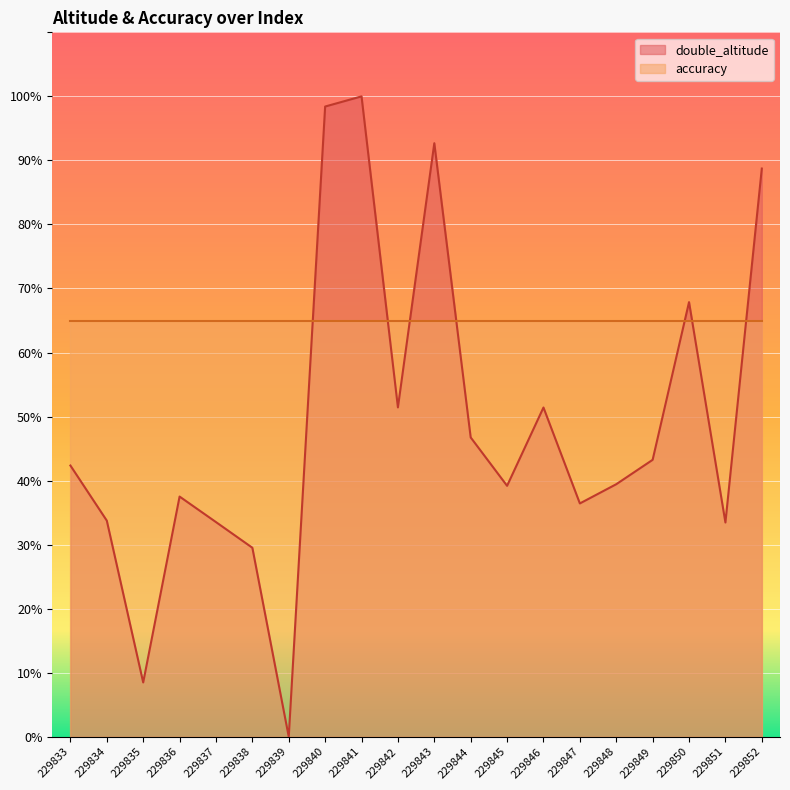

What is the ratio of the value at 229840 to the value at 229837?

2.9